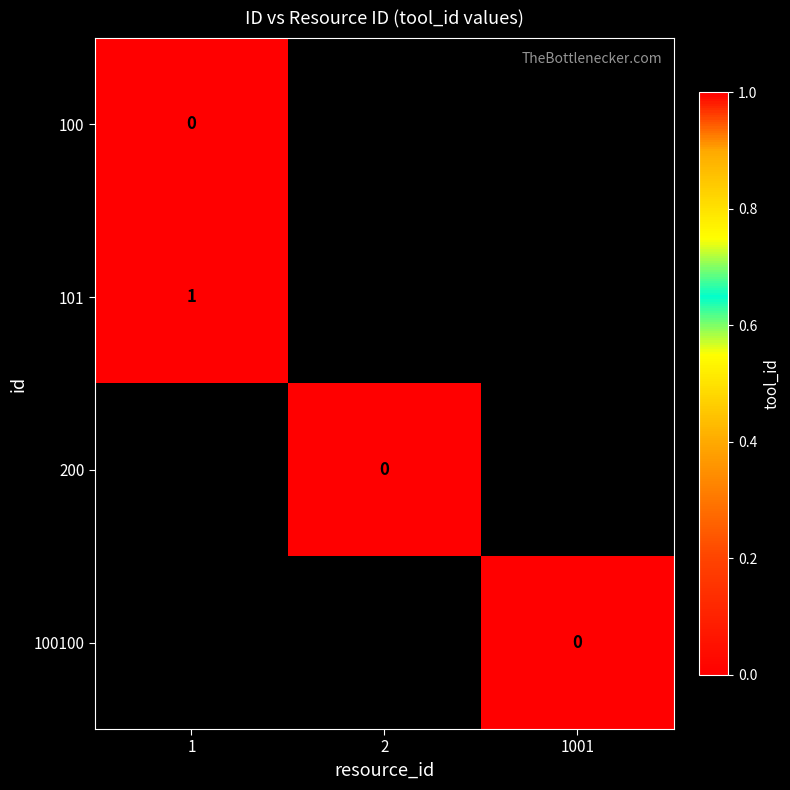

Which series has the widest spread of values?

100